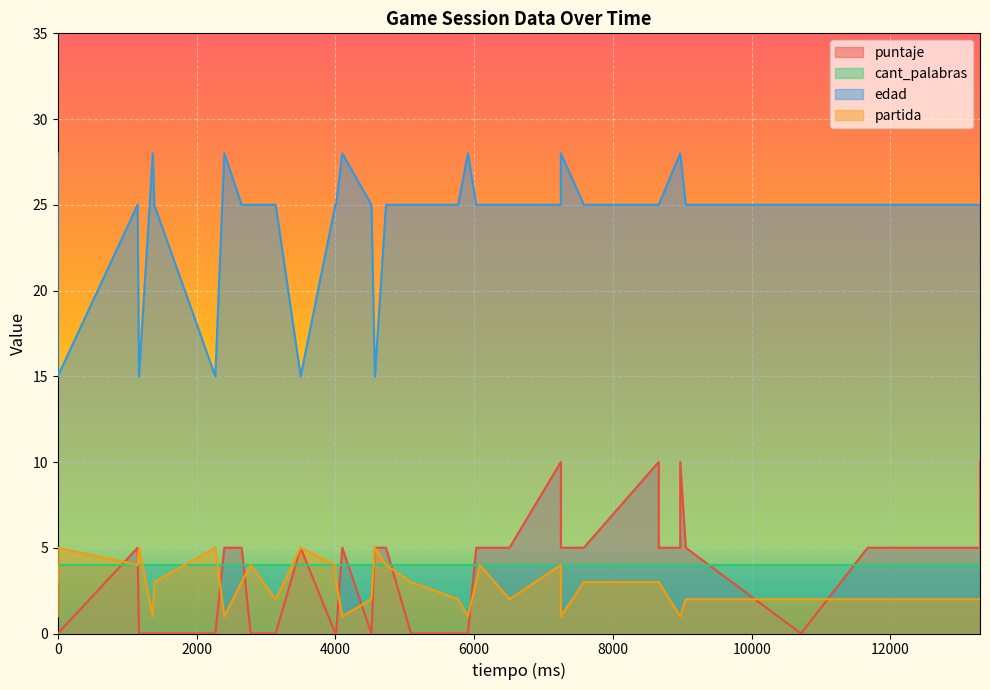

Count the number of categories in the chart.

40